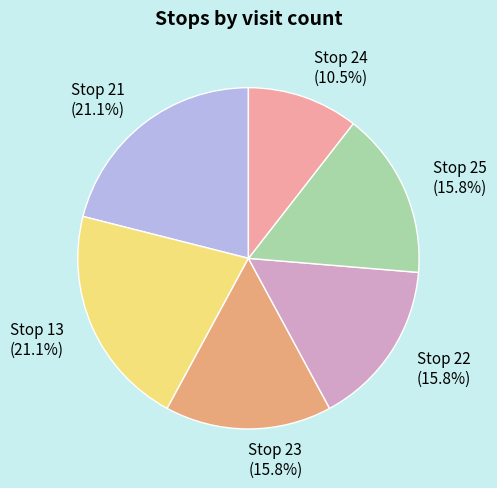

The Stop 22 slice represents 16% of the pie. True or false?

True